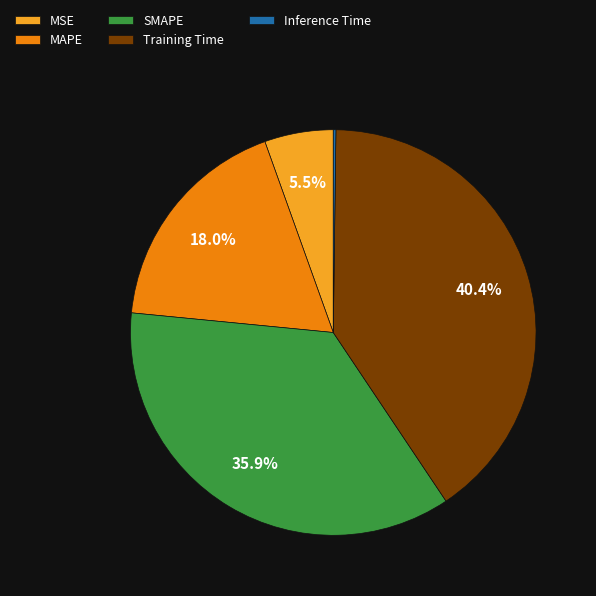

What is the ratio of the value at SMAPE to the value at Training Time?

0.9